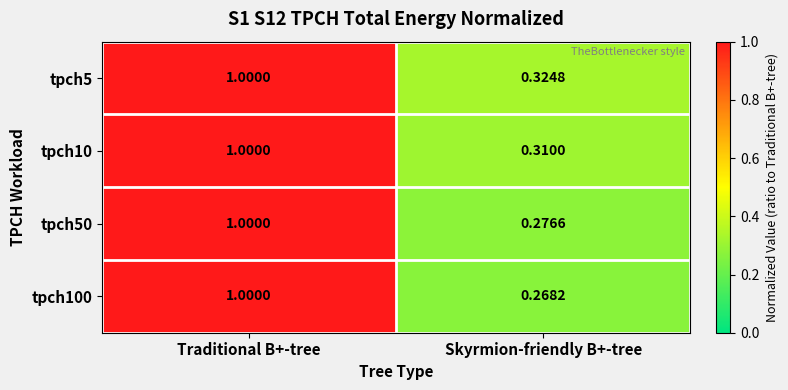

Is the value of tpch5 at Skyrmion-friendly B+-tree greater than the value of tpch10 at Skyrmion-friendly B+-tree?

Yes